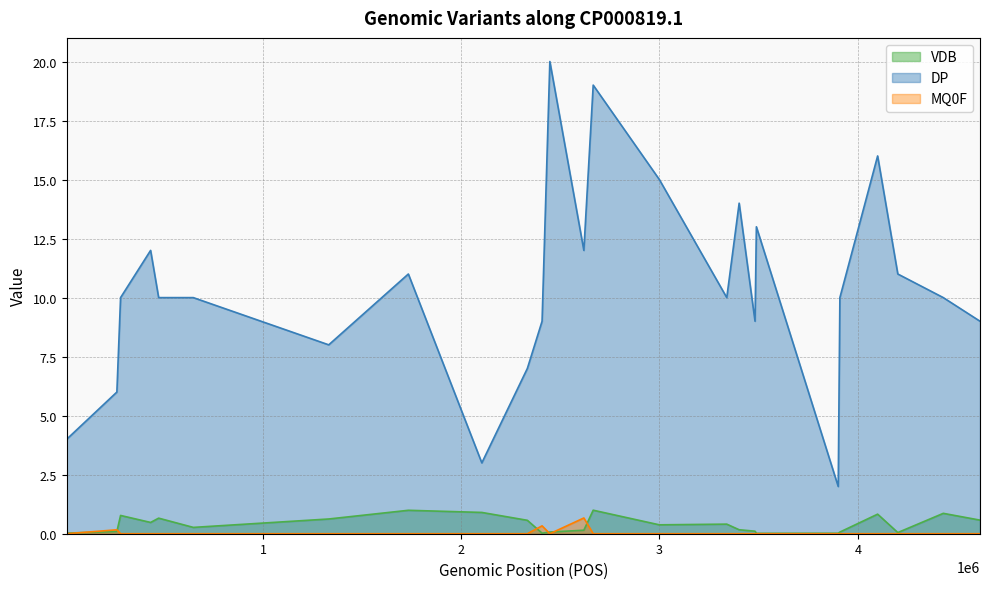

What is the total value across all series at 2999330?

15.4